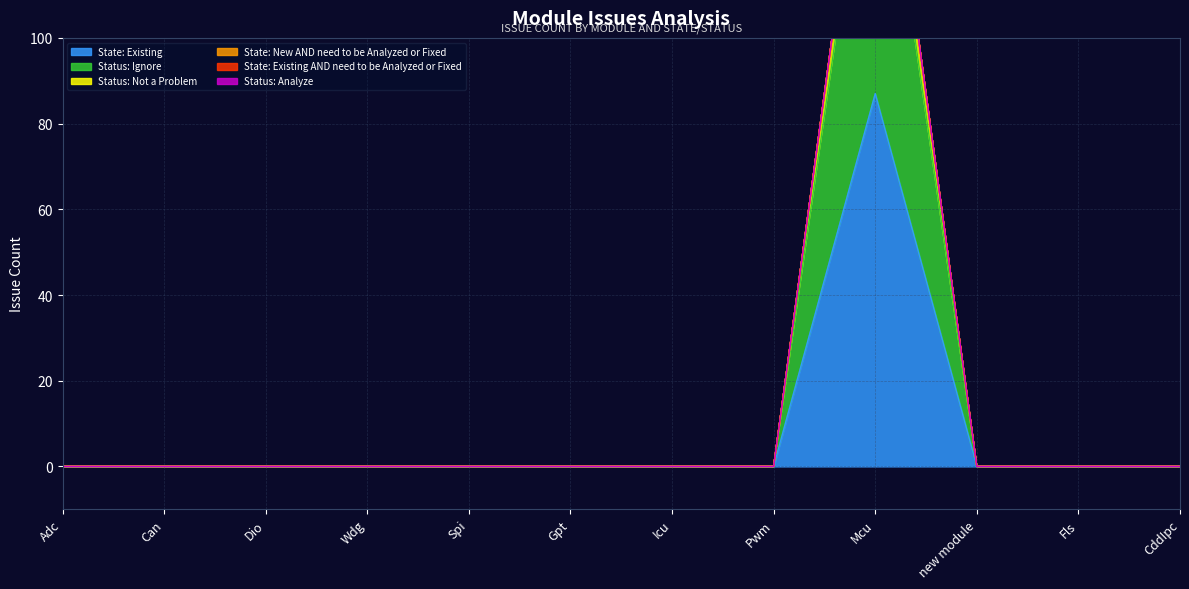

Which series has the largest total across all categories?

Status: Ignore